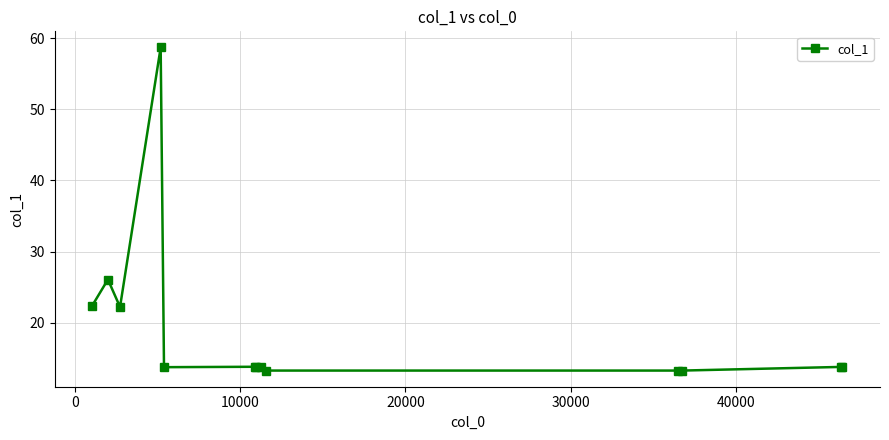

What is the difference between the maximum and minimum values?

45.4